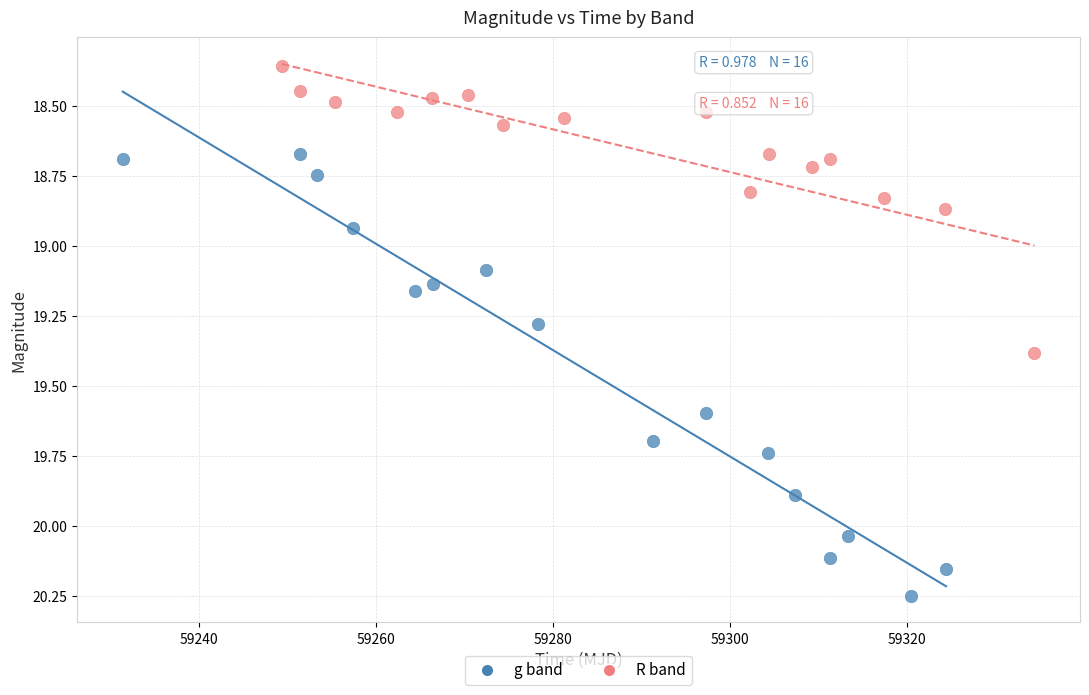

Which series has the widest spread of Y values?

g band